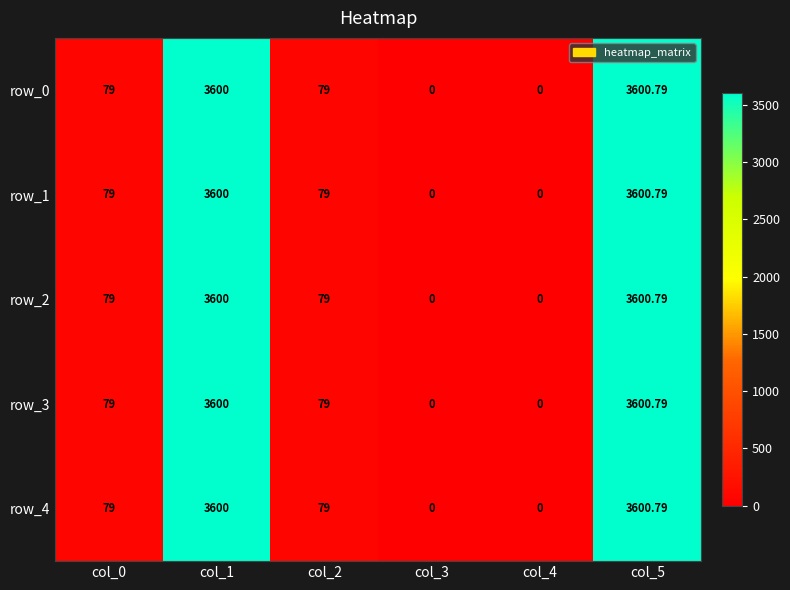

Is the value of row_3 at col_1 greater than the value of row_2 at col_5?

No